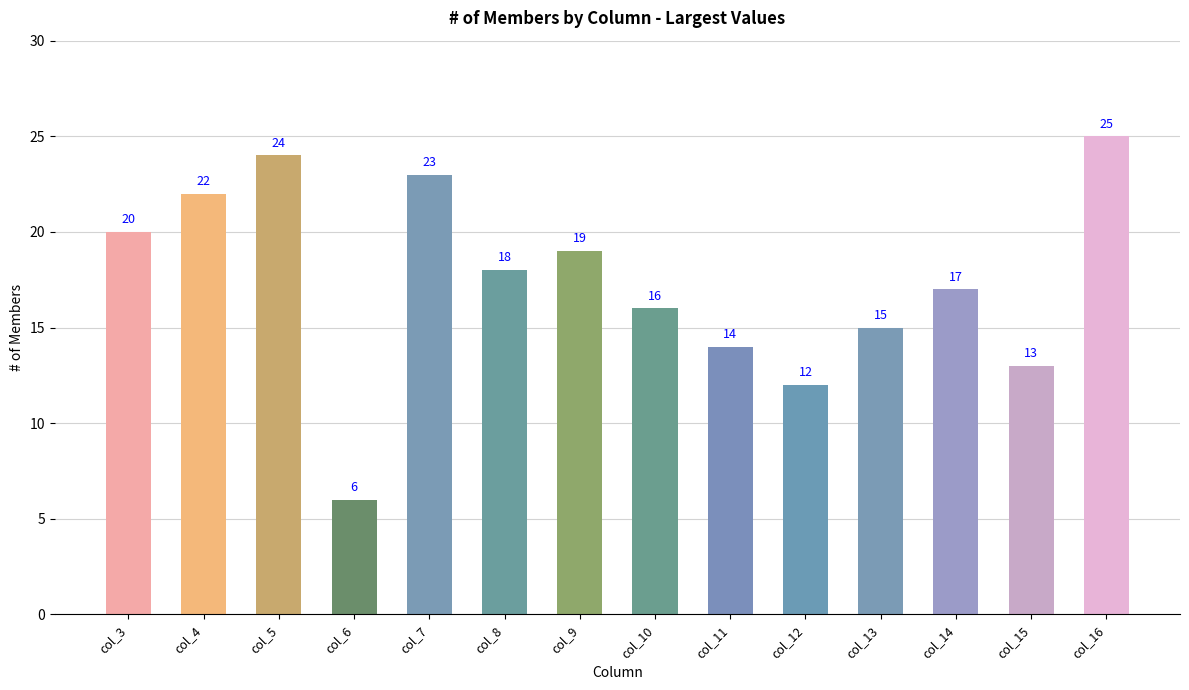

Reading left to right, extract all data points from this chart.

col_3=20	col_4=22	col_5=24	col_6=6	col_7=23	col_8=18	col_9=19	col_10=16	col_11=14	col_12=12	col_13=15	col_14=17	col_15=13	col_16=25